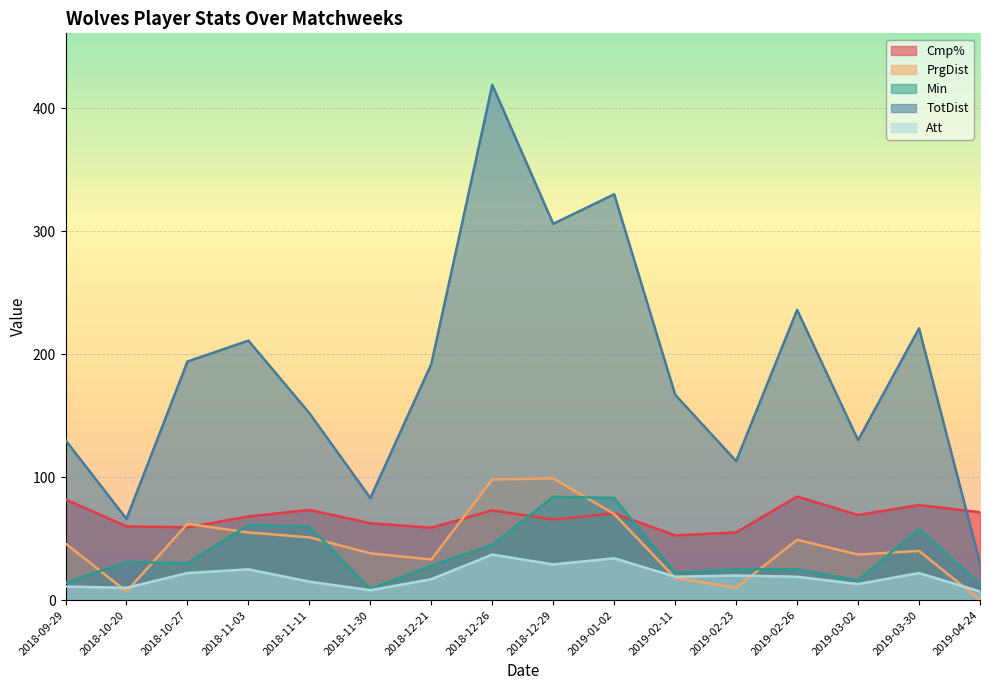

Reading left to right, extract all data points from this chart.

Cmp%: 2018-09-29=81.8	2018-10-20=60.0	2018-10-27=59.1	2018-11-03=68.0	2018-11-11=73.3	2018-11-30=62.5	2018-12-21=58.8	2018-12-26=73.0	2018-12-29=65.5	2019-01-02=70.6	2019-02-11=52.6	2019-02-23=55.0	2019-02-26=84.2	2019-03-02=69.2	2019-03-30=77.3	2019-04-24=71.4
PrgDist: 2018-09-29=46.0	2018-10-20=7.0	2018-10-27=62.0	2018-11-03=55.0	2018-11-11=51.0	2018-11-30=38.0	2018-12-21=33.0	2018-12-26=98.0	2018-12-29=99.0	2019-01-02=70.0	2019-02-11=18.0	2019-02-23=10.0	2019-02-26=49.0	2019-03-02=37.0	2019-03-30=40.0	2019-04-24=0.0
Min: 2018-09-29=14.0	2018-10-20=31.0	2018-10-27=30.0	2018-11-03=61.0	2018-11-11=60.0	2018-11-30=9.0	2018-12-21=28.0	2018-12-26=45.0	2018-12-29=84.0	2019-01-02=83.0	2019-02-11=22.0	2019-02-23=25.0	2019-02-26=25.0	2019-03-02=16.0	2019-03-30=58.0	2019-04-24=13.0
TotDist: 2018-09-29=130.0	2018-10-20=66.0	2018-10-27=194.0	2018-11-03=211.0	2018-11-11=152.0	2018-11-30=83.0	2018-12-21=192.0	2018-12-26=419.0	2018-12-29=306.0	2019-01-02=330.0	2019-02-11=167.0	2019-02-23=113.0	2019-02-26=236.0	2019-03-02=130.0	2019-03-30=221.0	2019-04-24=30.0
Att: 2018-09-29=11.0	2018-10-20=10.0	2018-10-27=22.0	2018-11-03=25.0	2018-11-11=15.0	2018-11-30=8.0	2018-12-21=17.0	2018-12-26=37.0	2018-12-29=29.0	2019-01-02=34.0	2019-02-11=19.0	2019-02-23=20.0	2019-02-26=19.0	2019-03-02=13.0	2019-03-30=22.0	2019-04-24=7.0